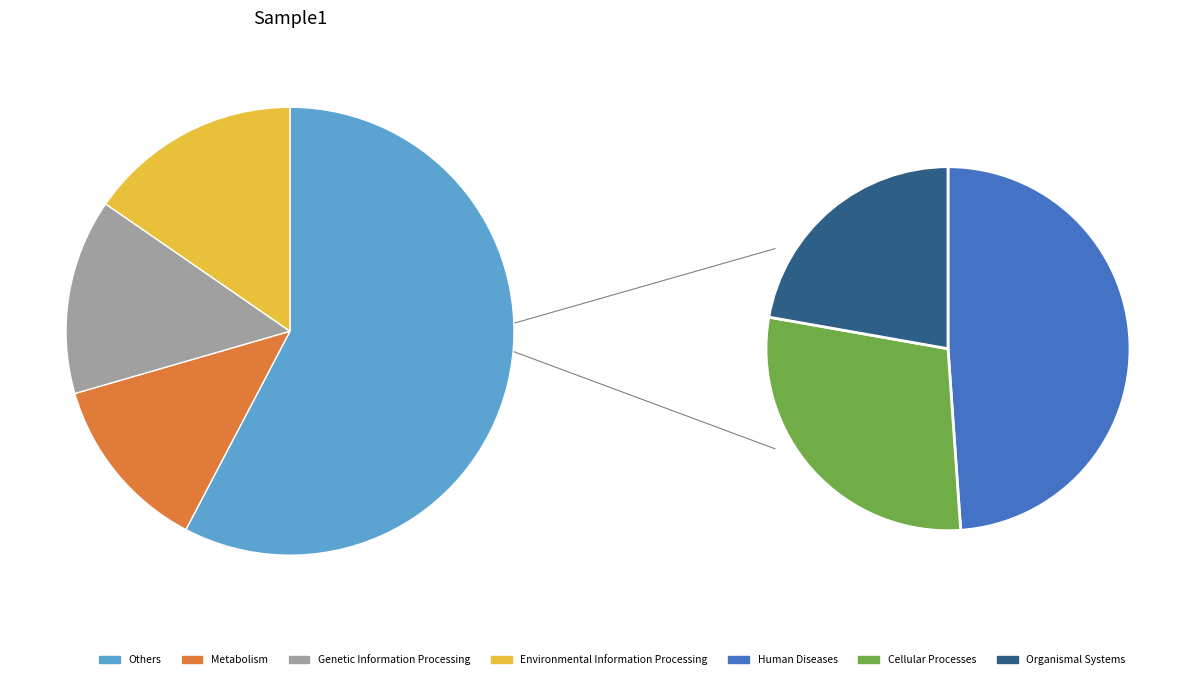

The hash_18901540a8b6f835 slice represents 12% of the pie. True or false?

True